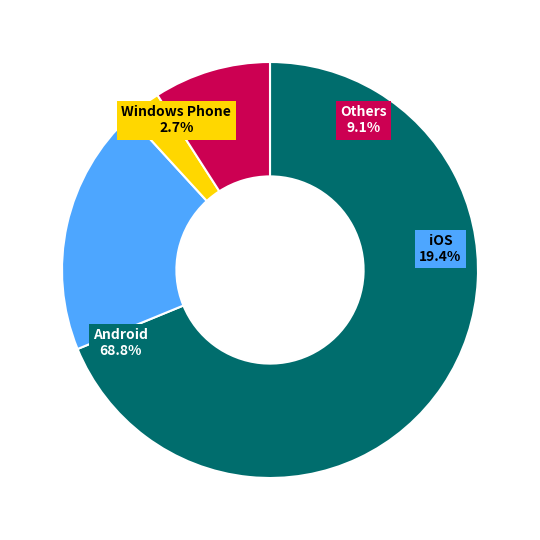

What percentage is the iOS slice, to the nearest percent?

19%